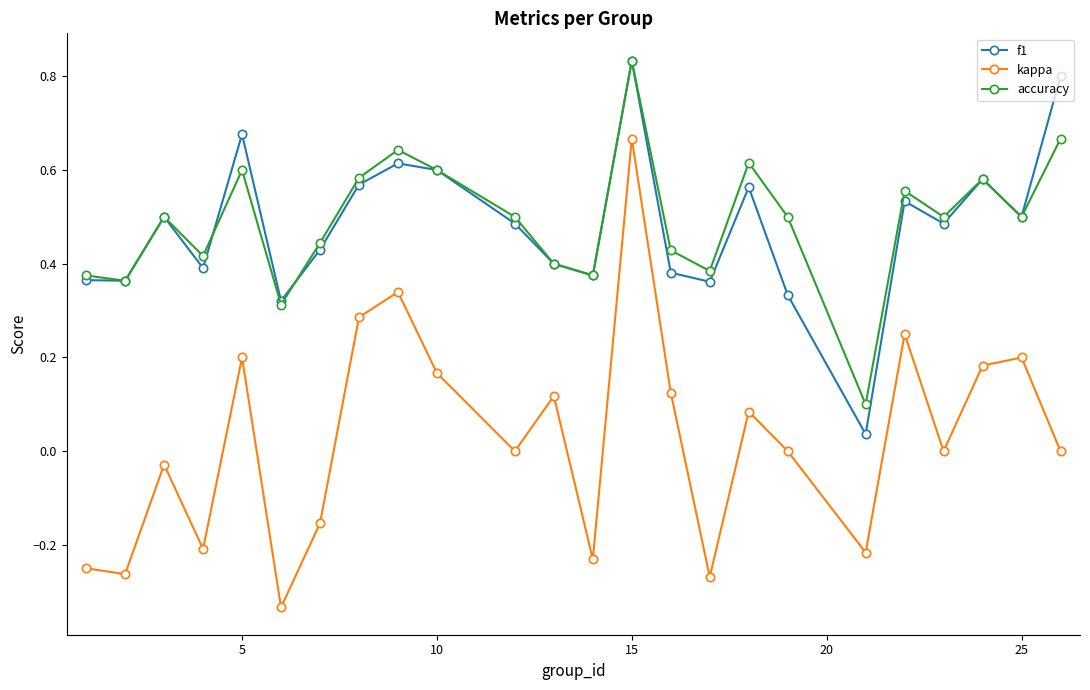

Which series has the widest spread of values?

kappa